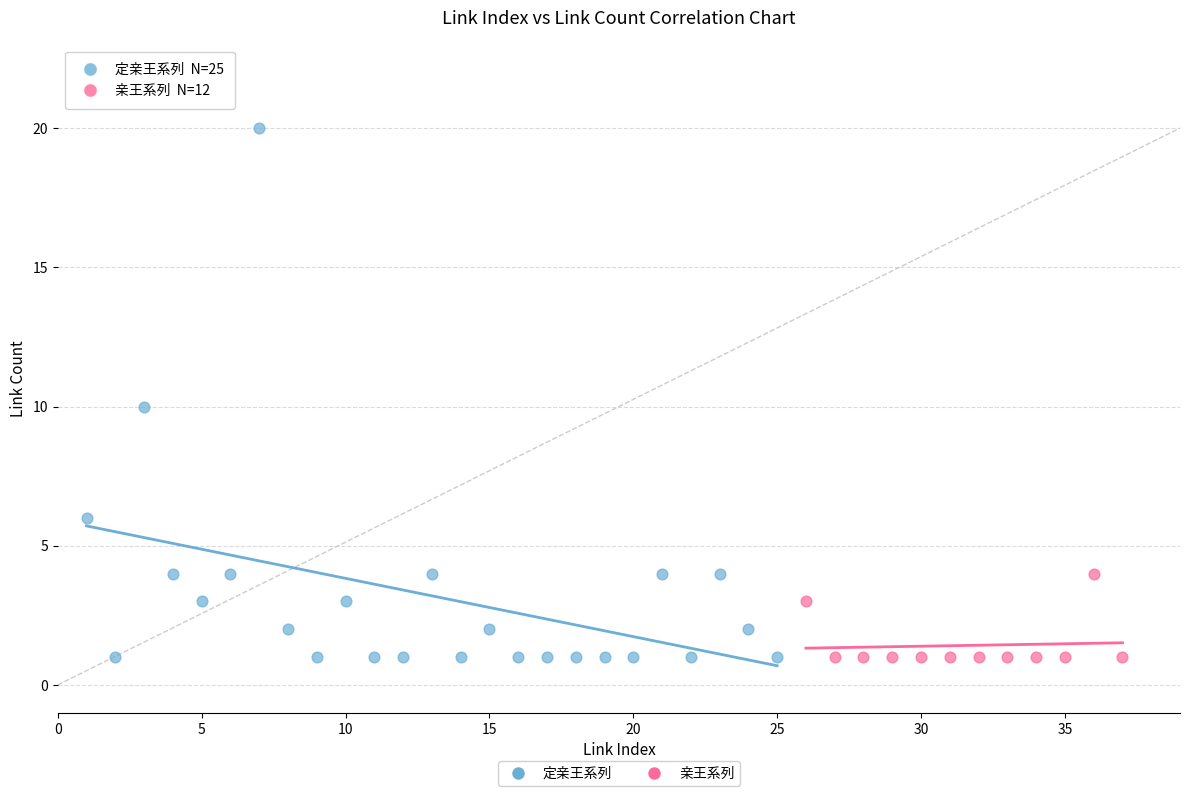

Which series has the largest Y range (max minus min)?

定亲王系列